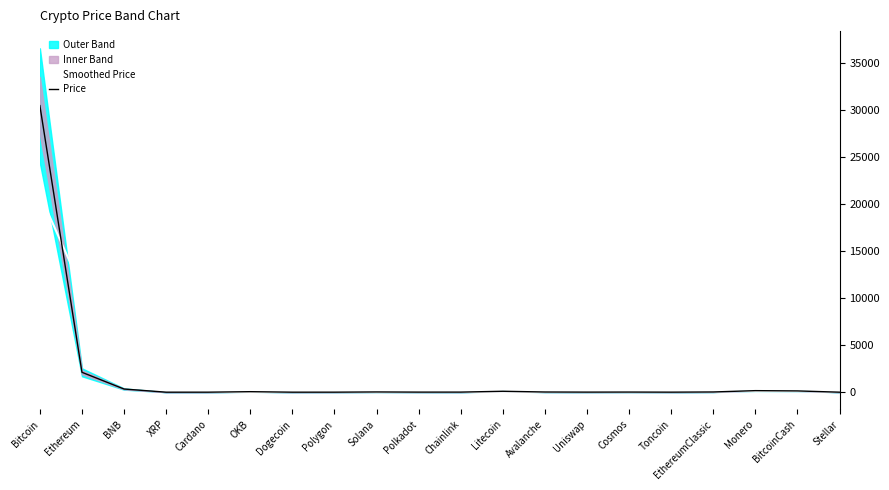

What is the spread (max minus min) of values at Uniswap?

6.3